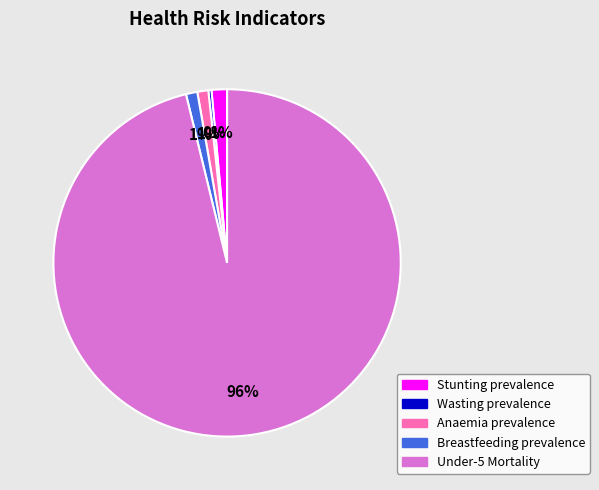

Is the sum of Breastfeeding prevalence and Stunting prevalence greater than half?

No